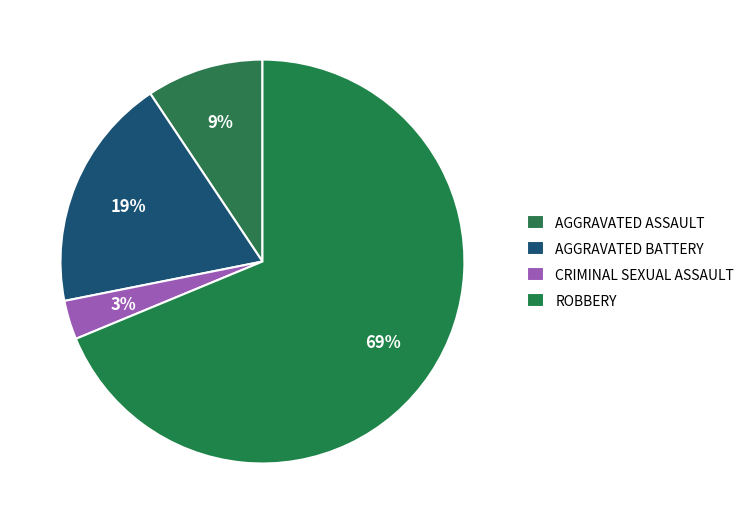

Does any single category account for the majority?

Yes